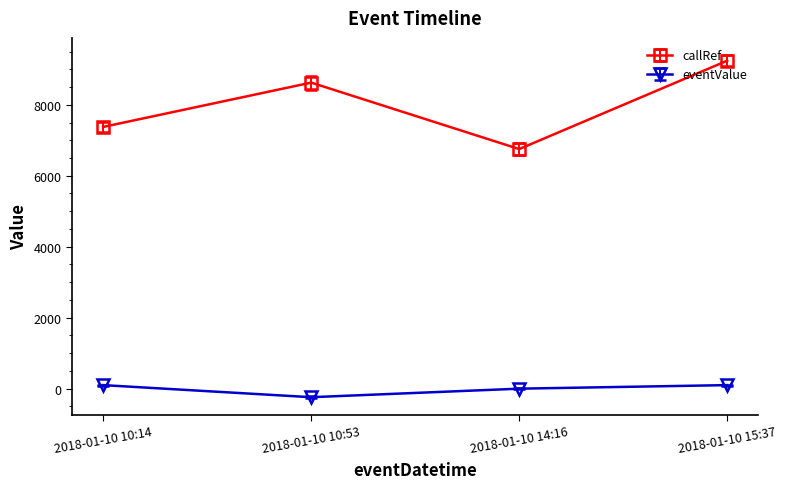

What is the difference between the highest and lowest values at 2018-01-10 14:16?

6752.0